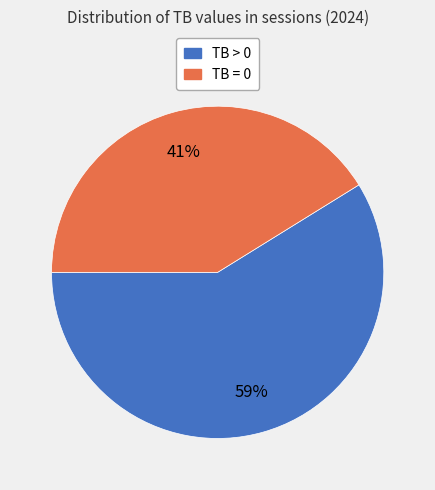

How many segments does this pie chart have?

2